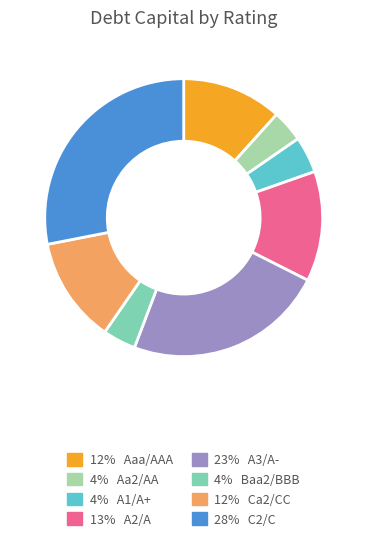

Is there a majority slice in this chart?

No